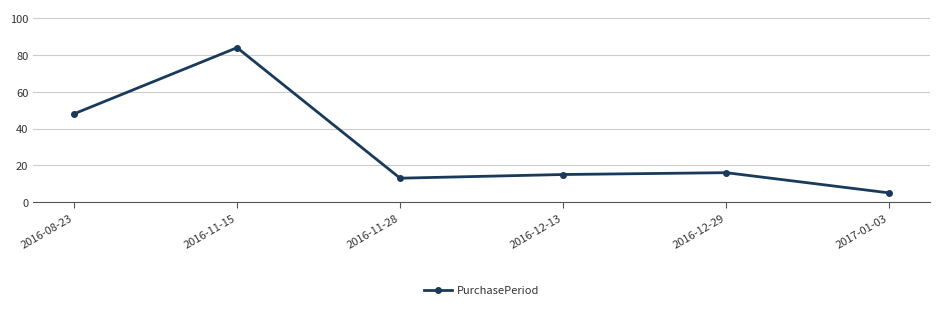

The chart shows a value of 1 at 2017-01-03. True or false?

False